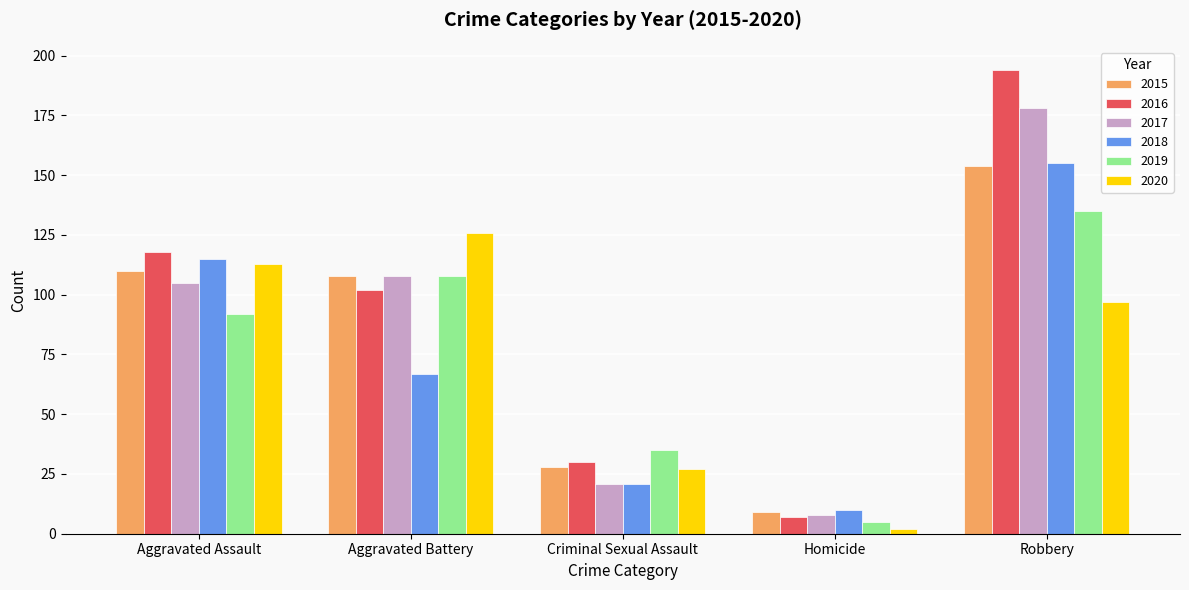

Are the bars horizontal?

No